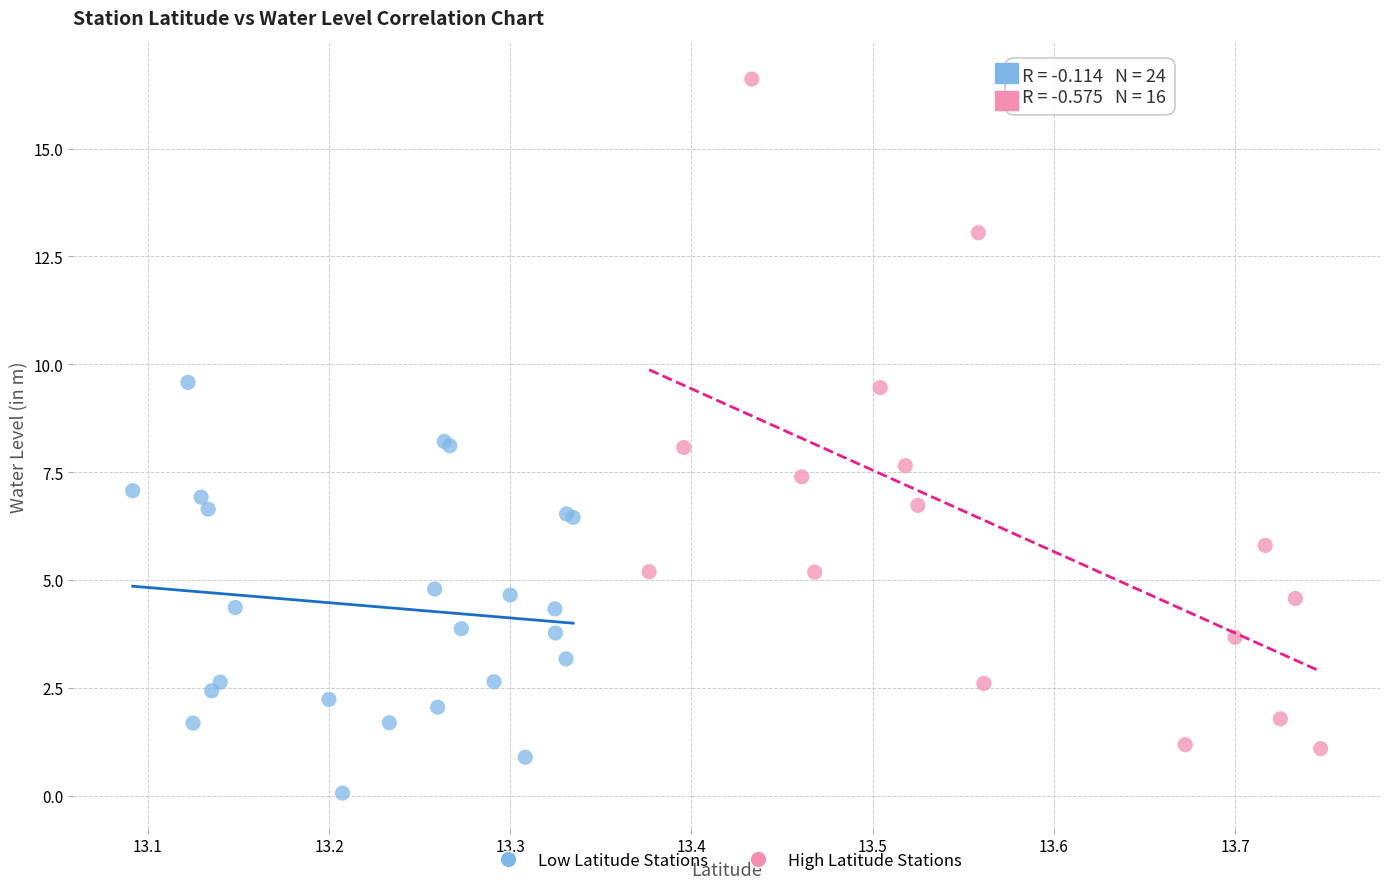

Which series contains the lowest Y value?

Low Latitude Stations